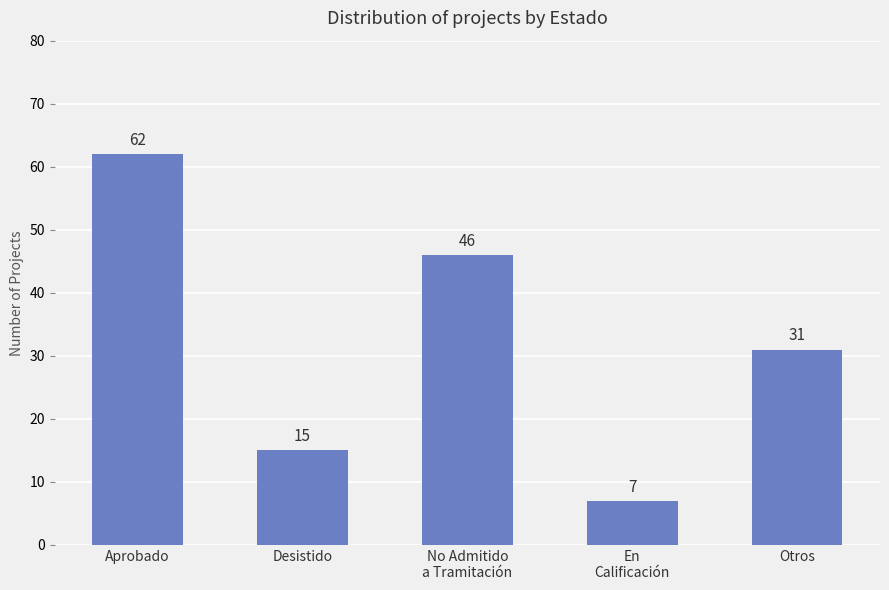

What is the smallest value displayed?

7